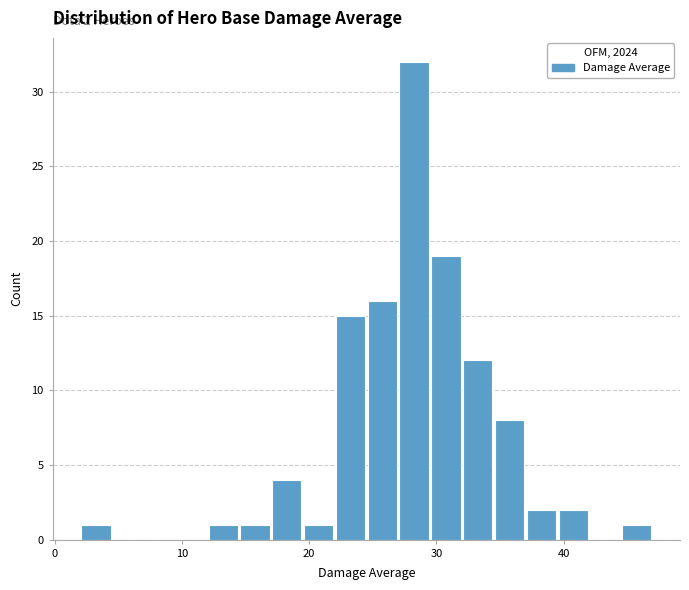

Around what value on the x-axis is the tallest bar? Give the approximate position of its centre, as read against the axis.

28